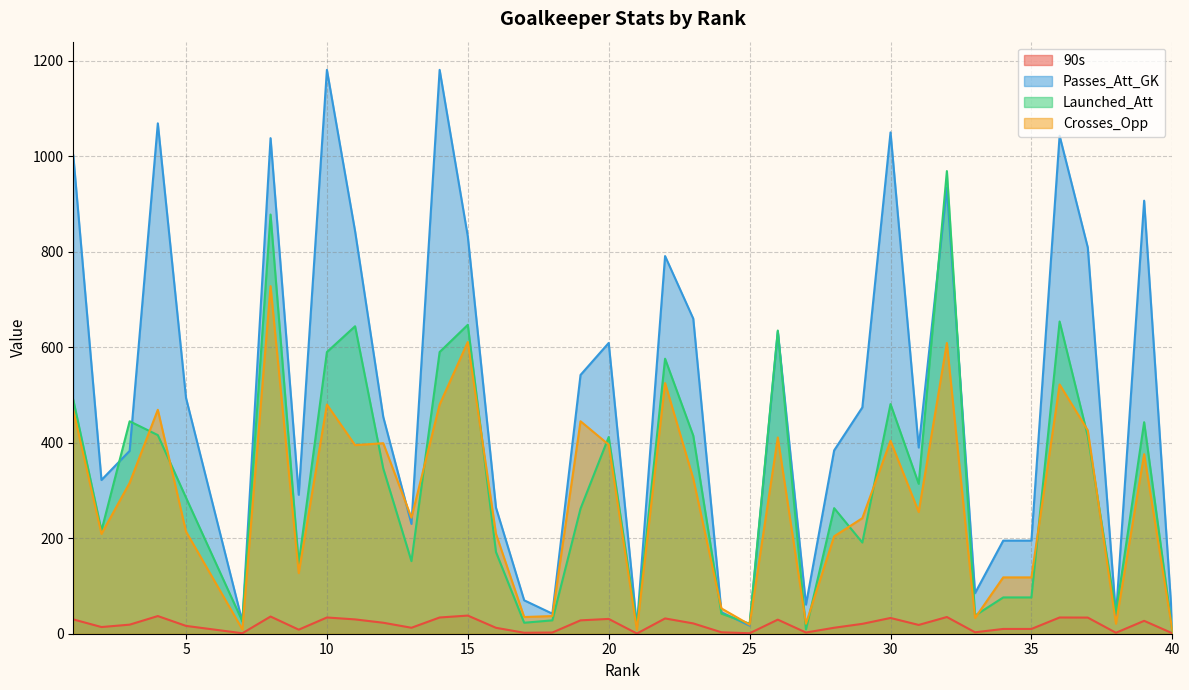

How many data points does each series have?

39